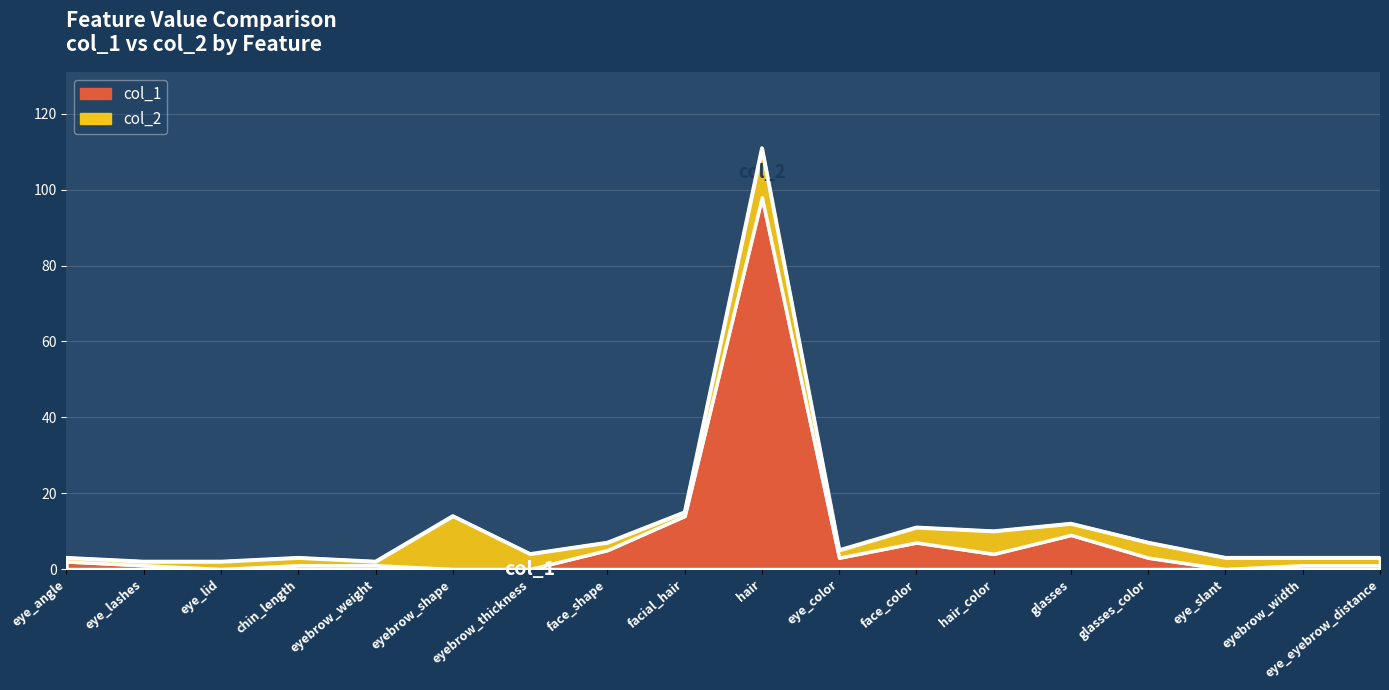

True or false: the data shows 5 at eye_slant.

False